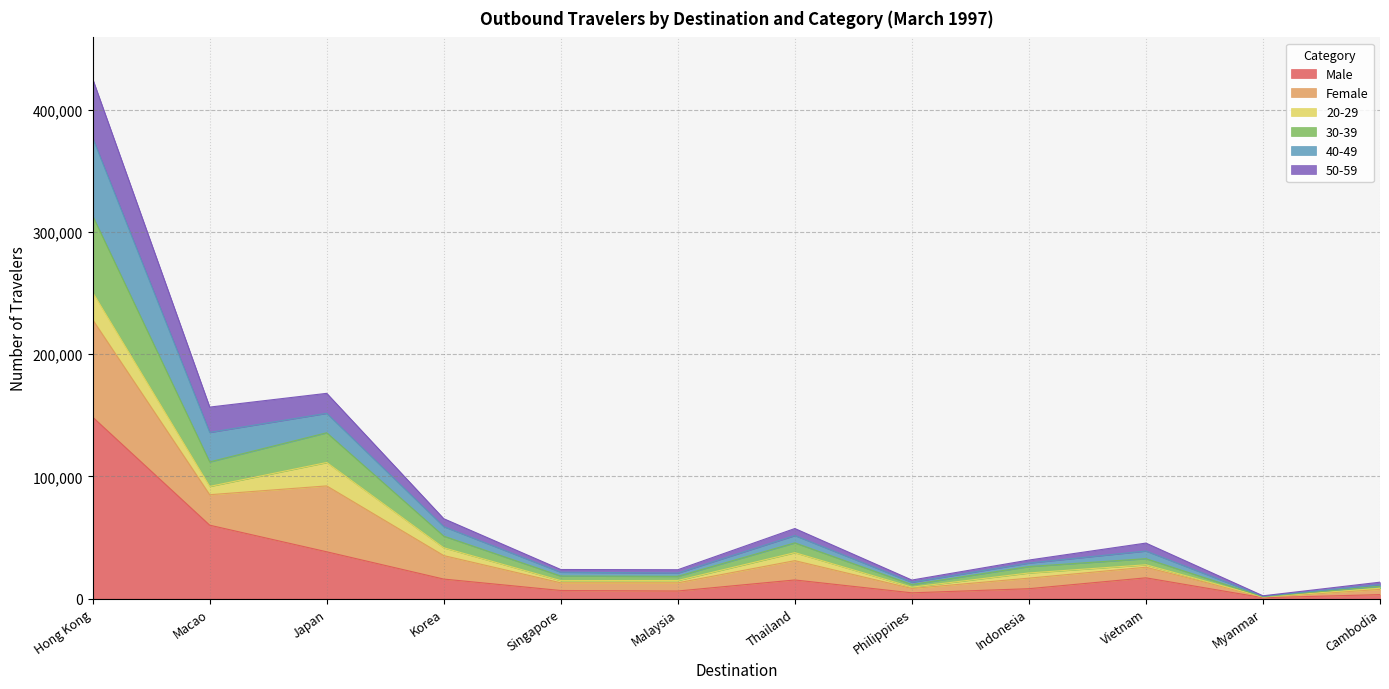

What are all the series names shown in the legend?

Male, Female, 20-29, 30-39, 40-49, 50-59